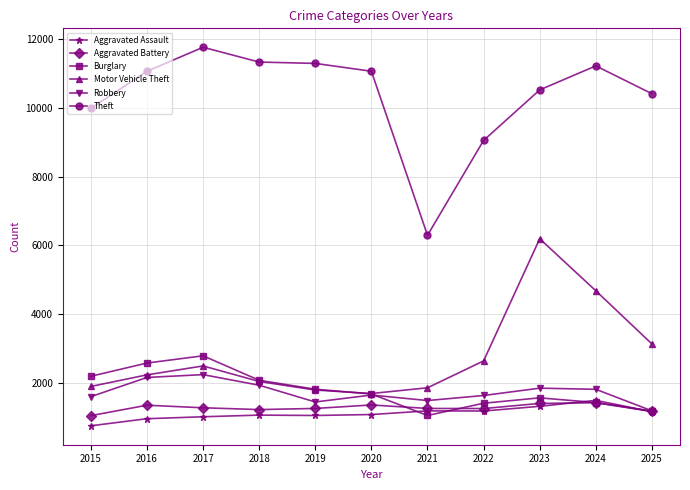

Which category has the highest value across all series?

2017